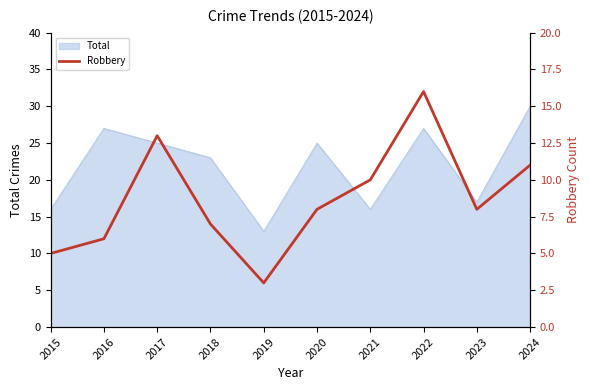

Rank the categories by value from lowest to highest.

2019, 2015, 2016, 2018, 2020, 2023, 2021, 2024, 2017, 2022